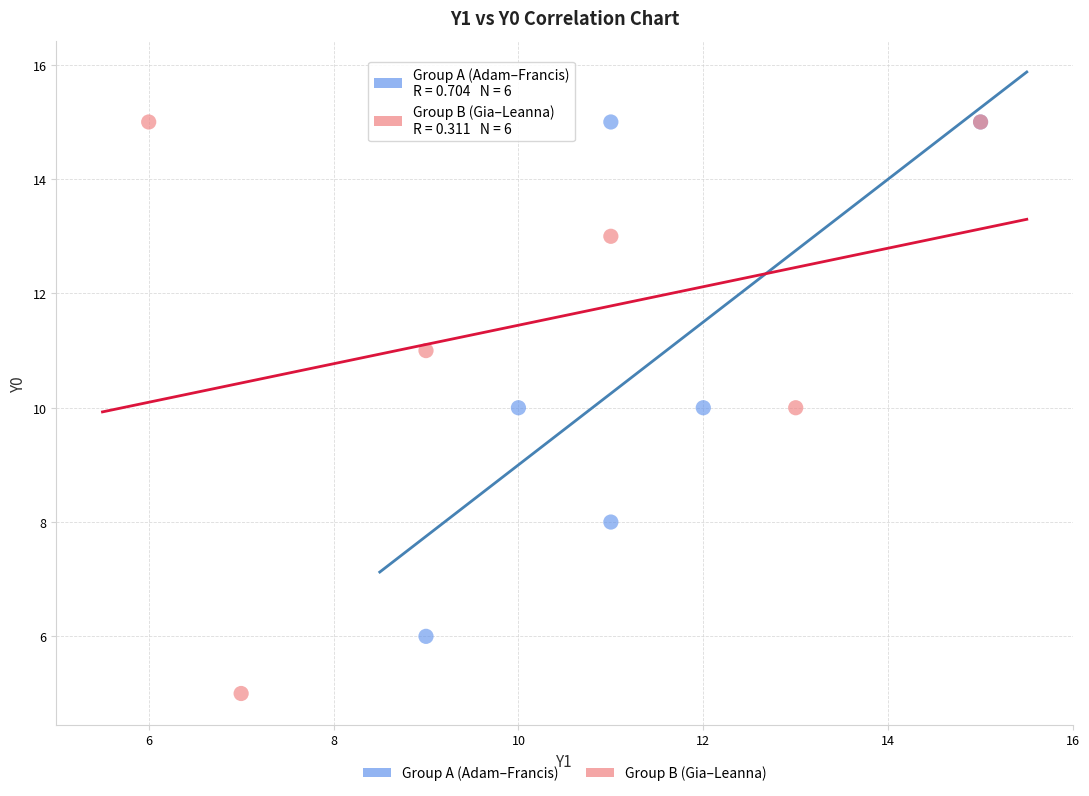

Which series has the widest spread of Y values?

Group B (Gia–Leanna)